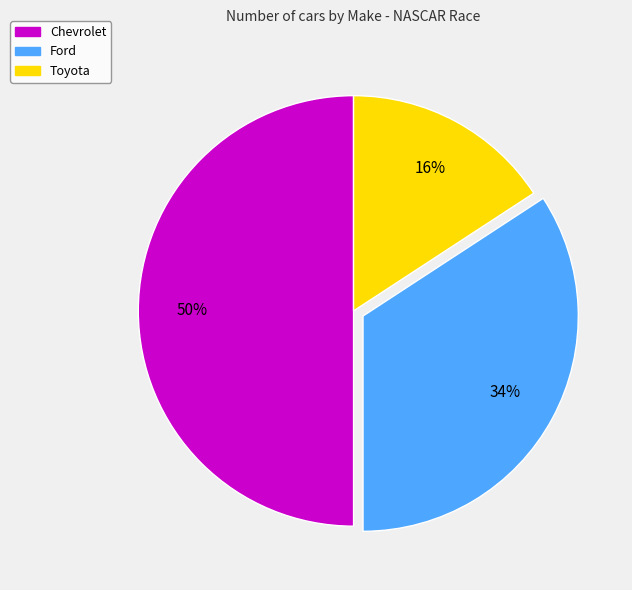

Is the sum of Ford and Chevrolet greater than half?

Yes